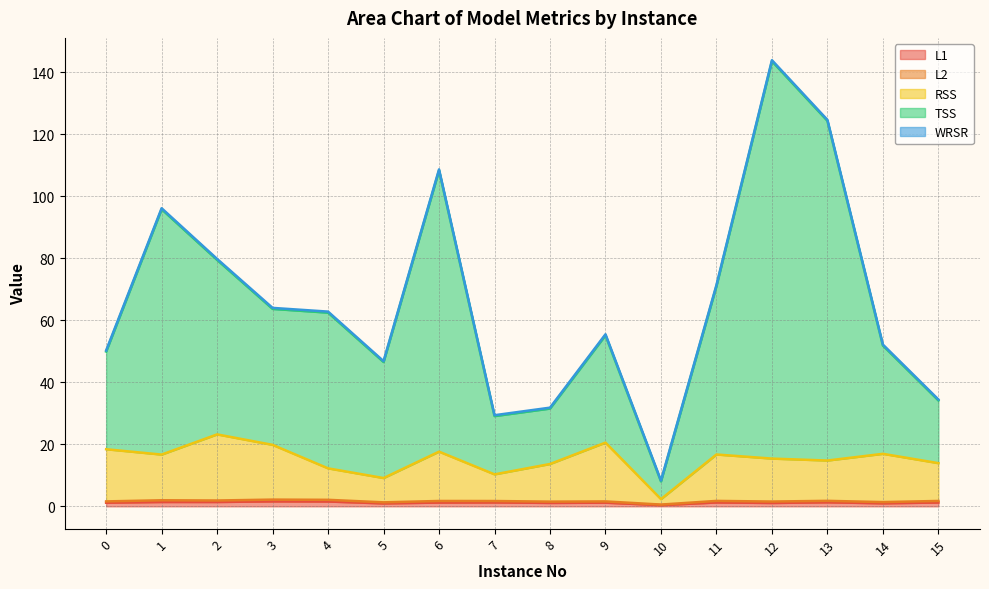

What is the maximum value for RSS?

23.2